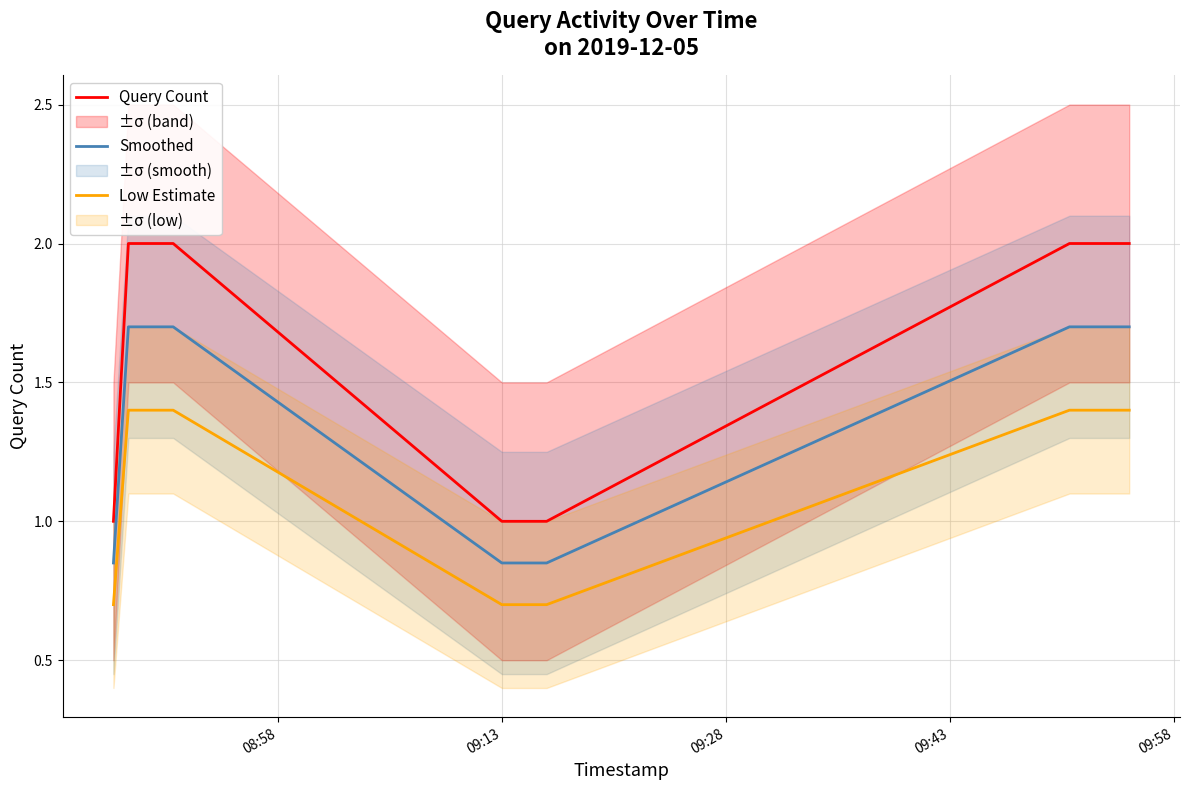

True or false: Query Count and Smoothed intersect in this chart.

False